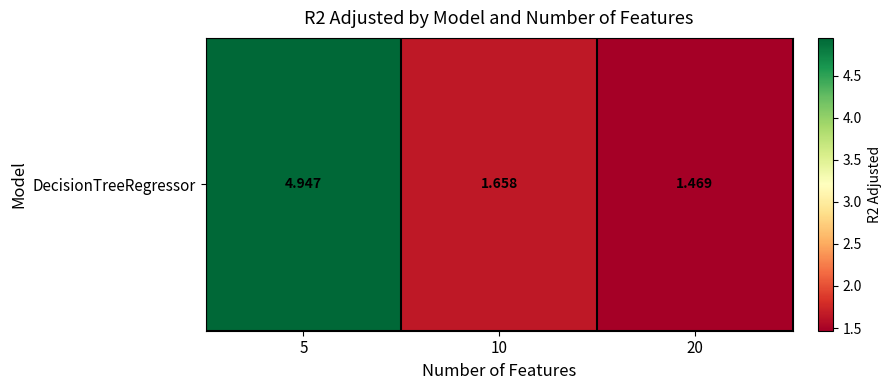

Reading left to right, transcribe all the data shown in this chart.

4.9	1.7	1.5